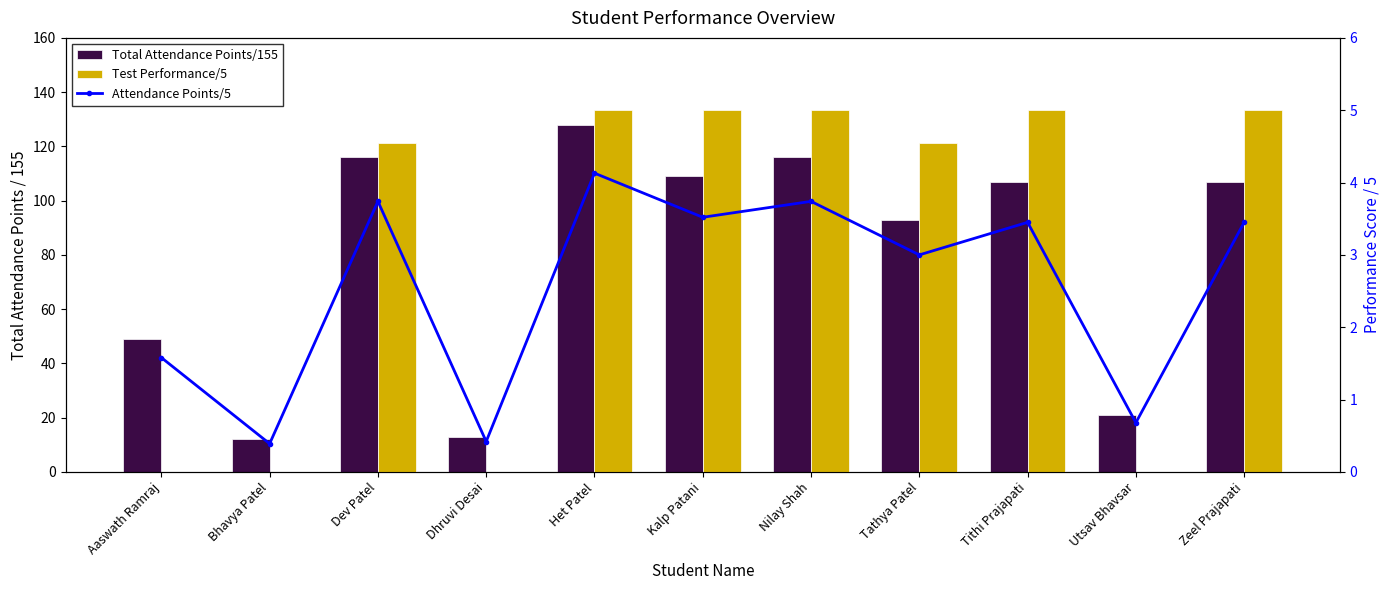

Rank the categories by Attendance Points/5 value from highest to lowest.

Het Patel, Dev Patel, Nilay Shah, Kalp Patani, Tithi Prajapati, Zeel Prajapati, Tathya Patel, Aaswath Ramraj, Utsav Bhavsar, Dhruvi Desai, Bhavya Patel